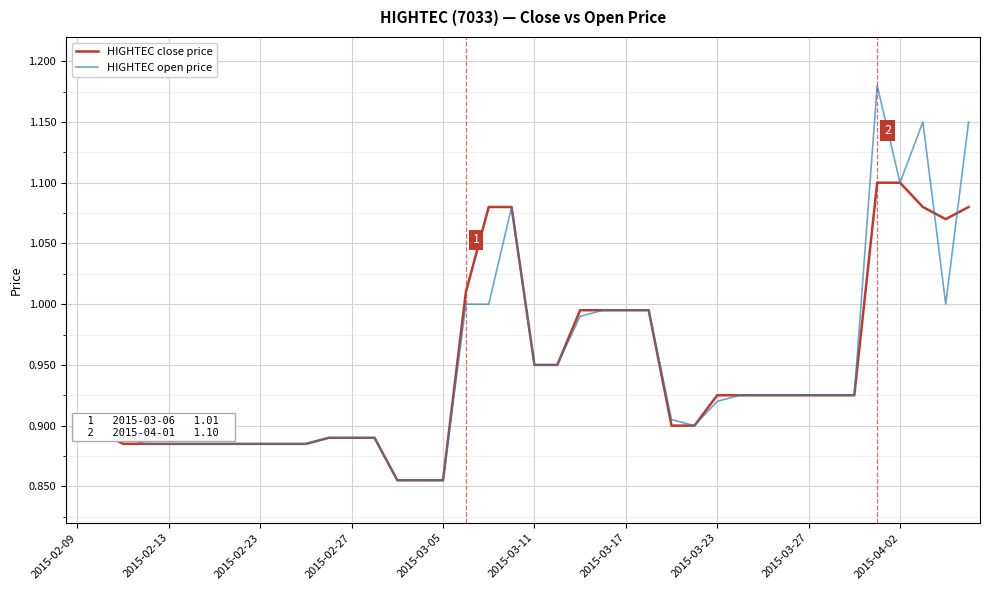

How many lines are shown in the chart?

2